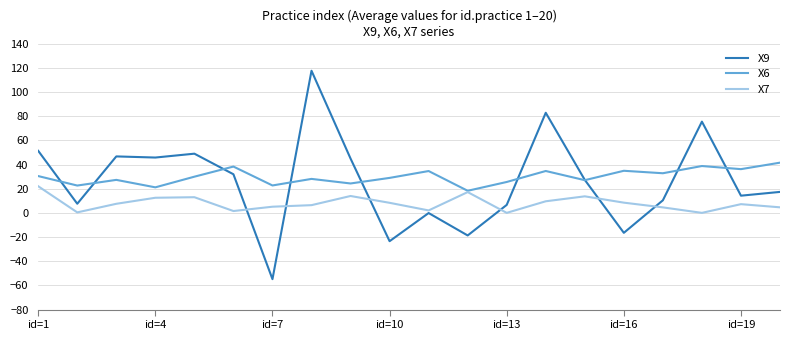

Which series has the largest range (max minus min)?

X9